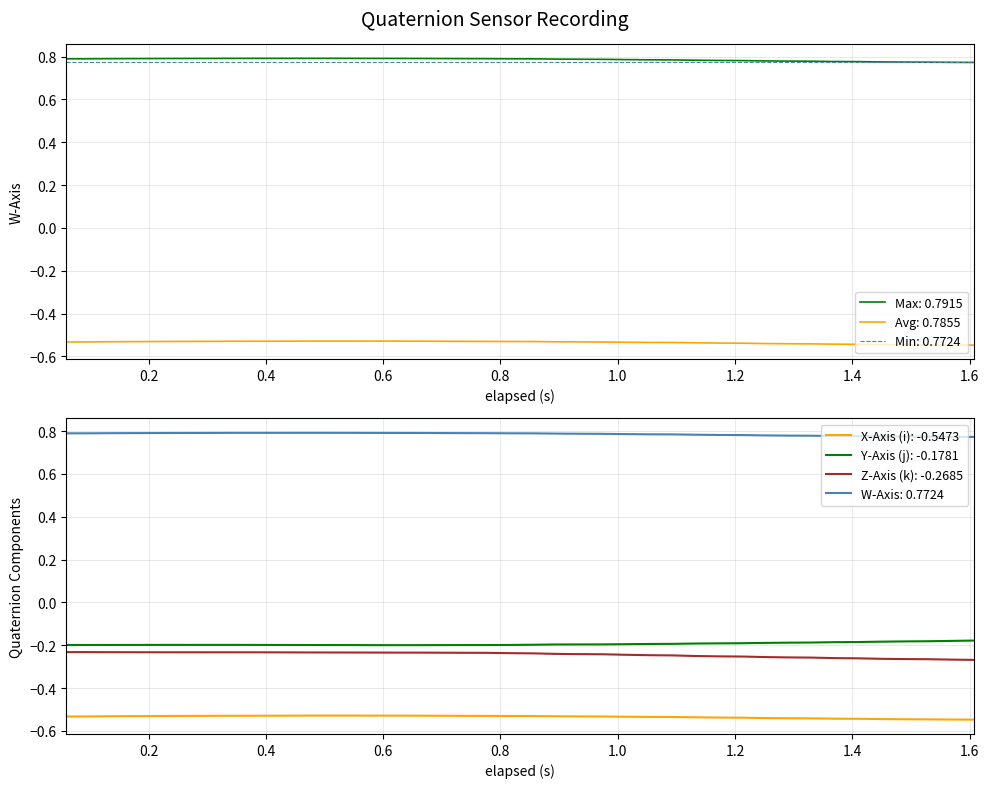

True or false: W-Axis: 0.7724 and X-Axis (i): -0.5473 cross at least once.

False